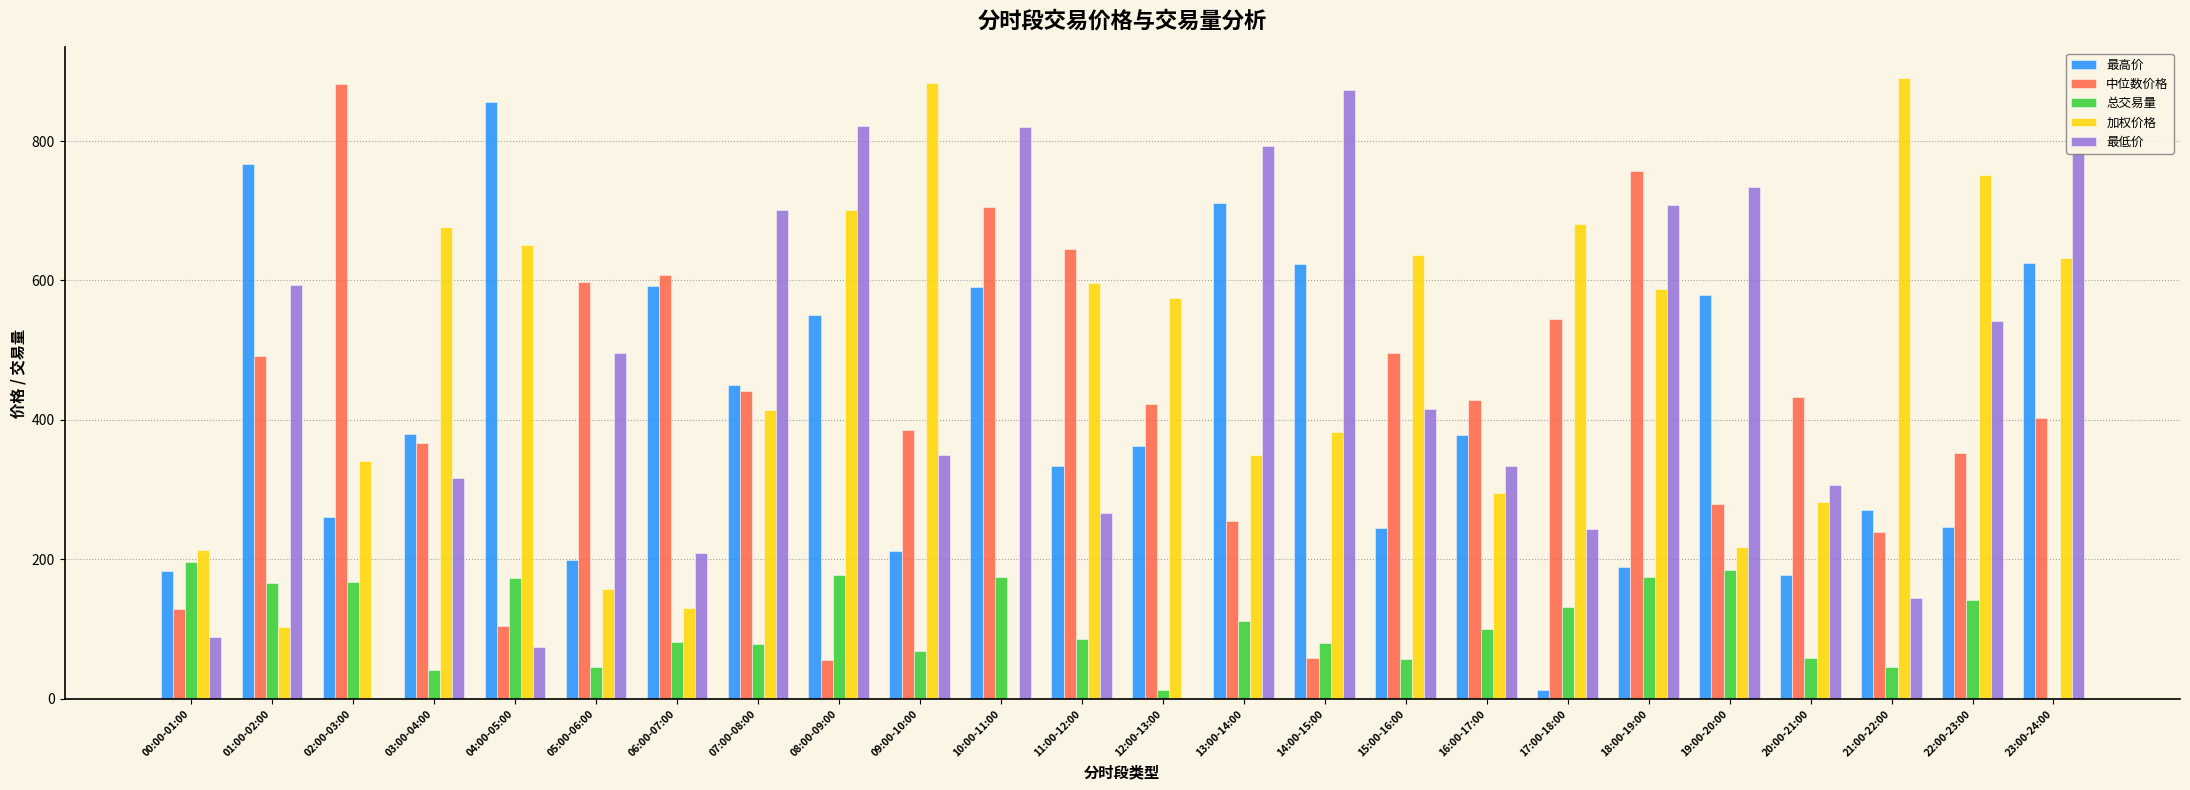

The value of 总交易量 at 13:00-14:00 is 168.0. True or false?

False